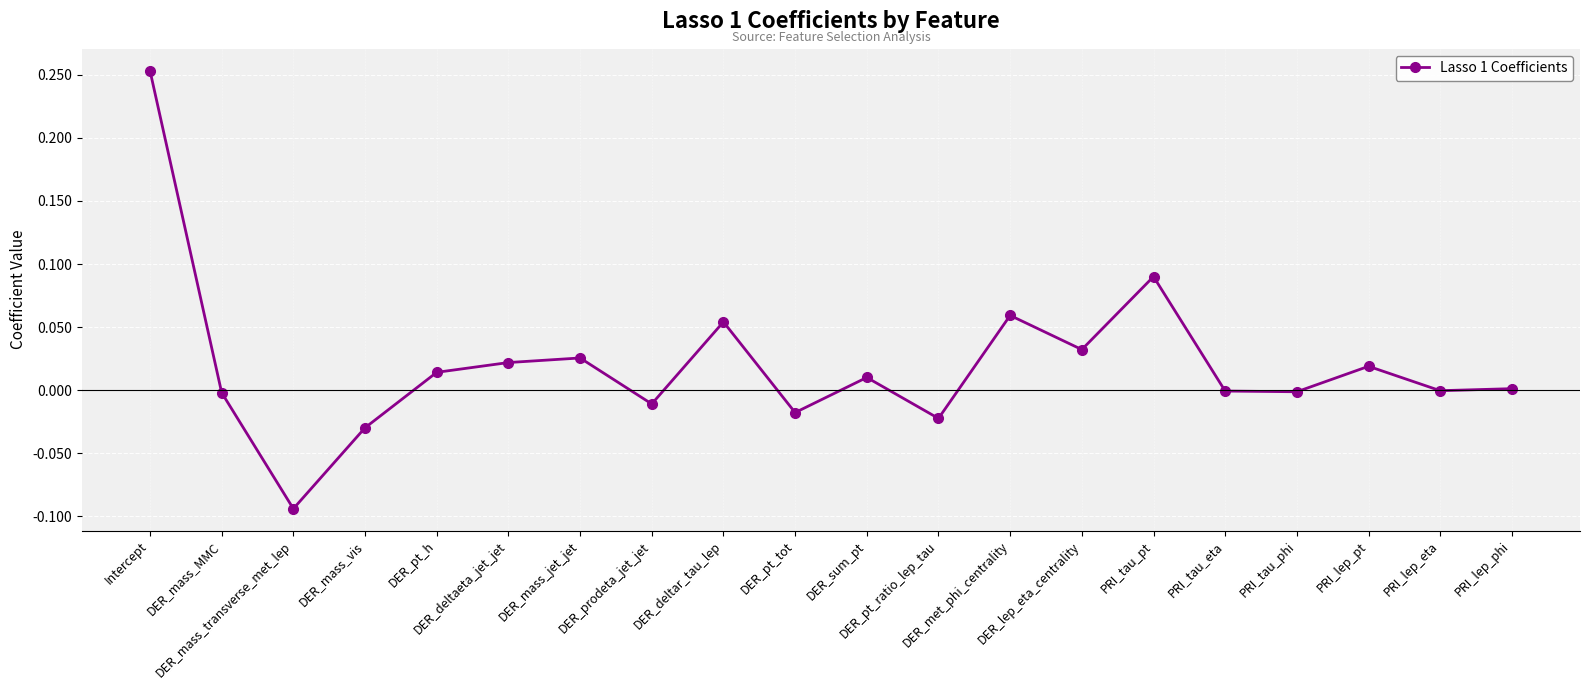

How many distinct data groups are displayed?

1